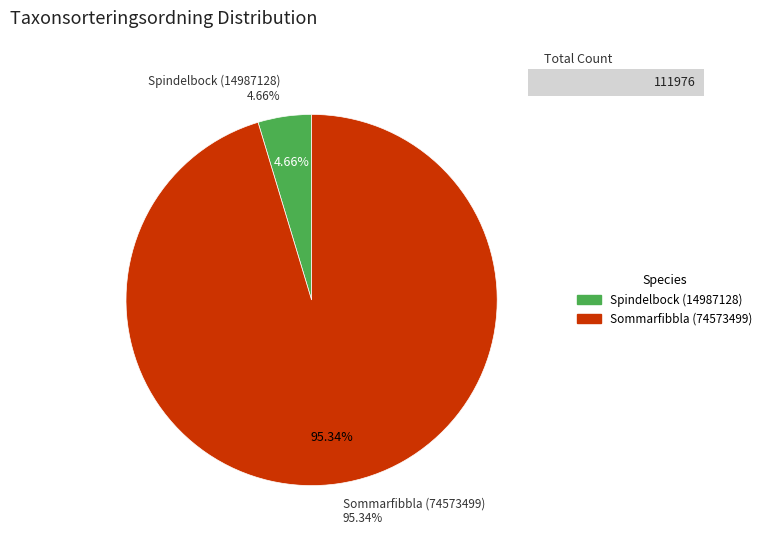

Is Sommarfibbla (74573499) the majority of the pie?

Yes